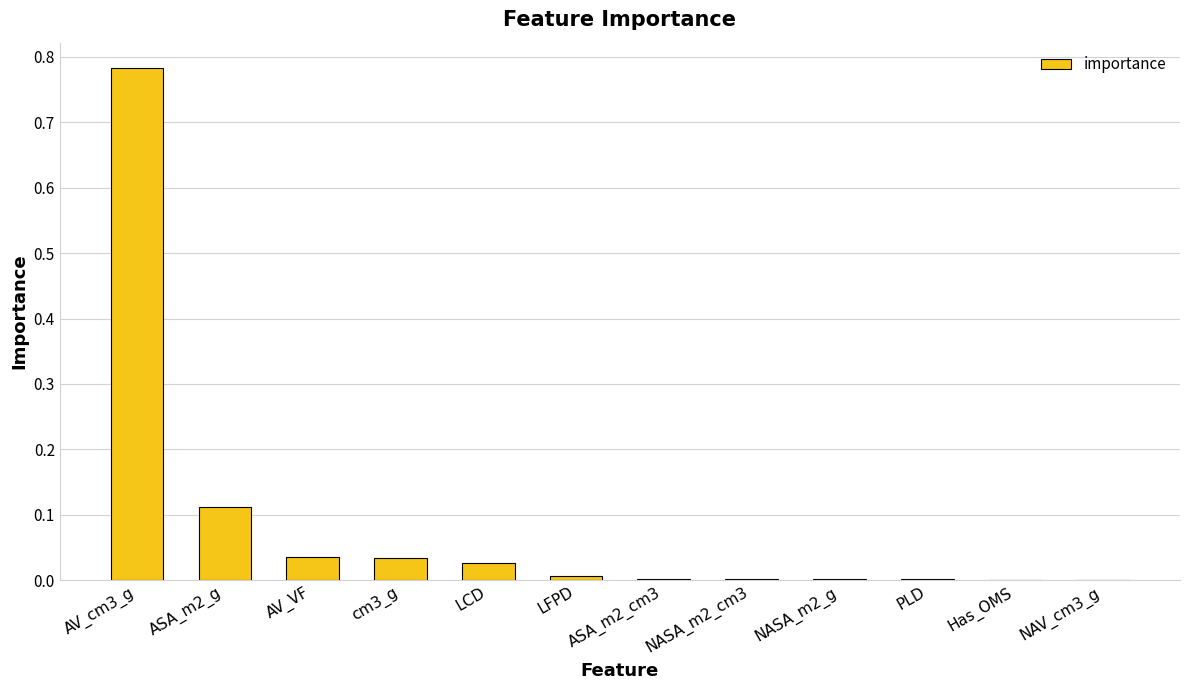

Which label corresponds to the largest value in the chart?

AV_cm3_g